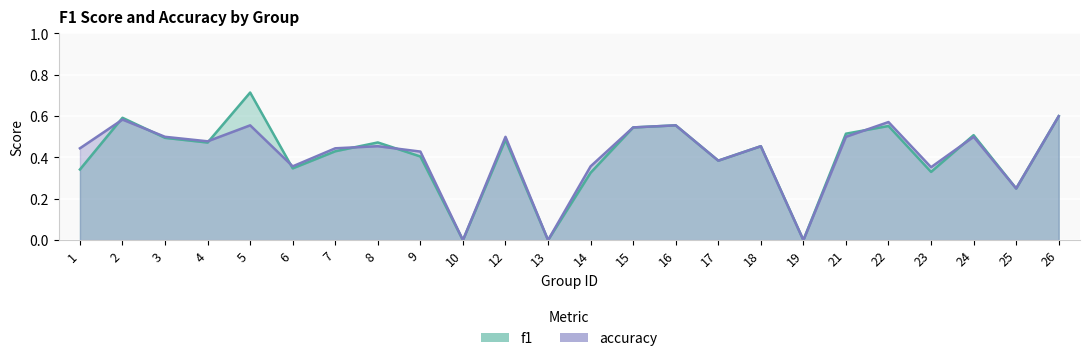

At which label does f1 reach its peak?

5